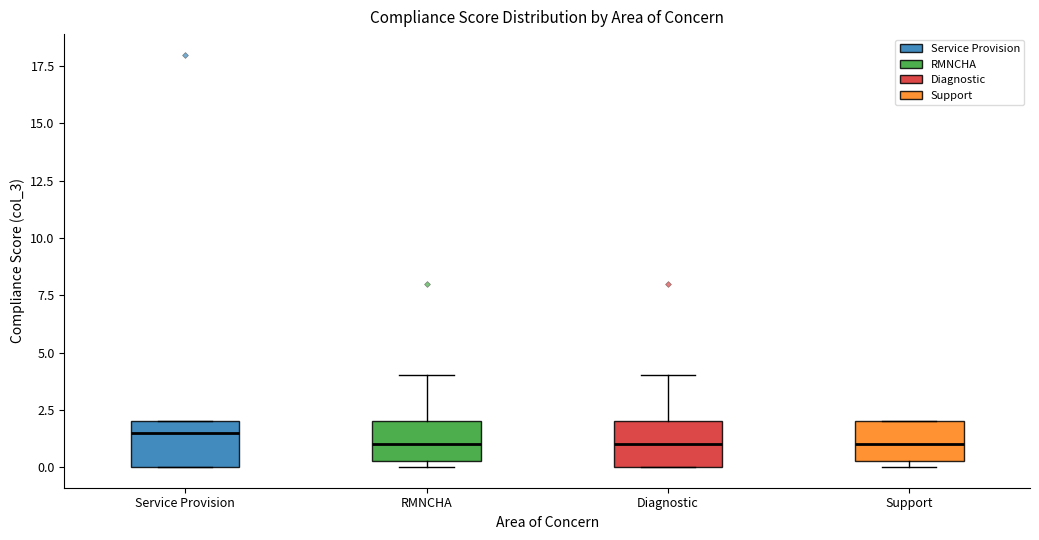

Where is the upper edge of the box for RMNCHA on the y-axis? The values are not printed on the chart, so give them approximately, as read against the axis.

2.0